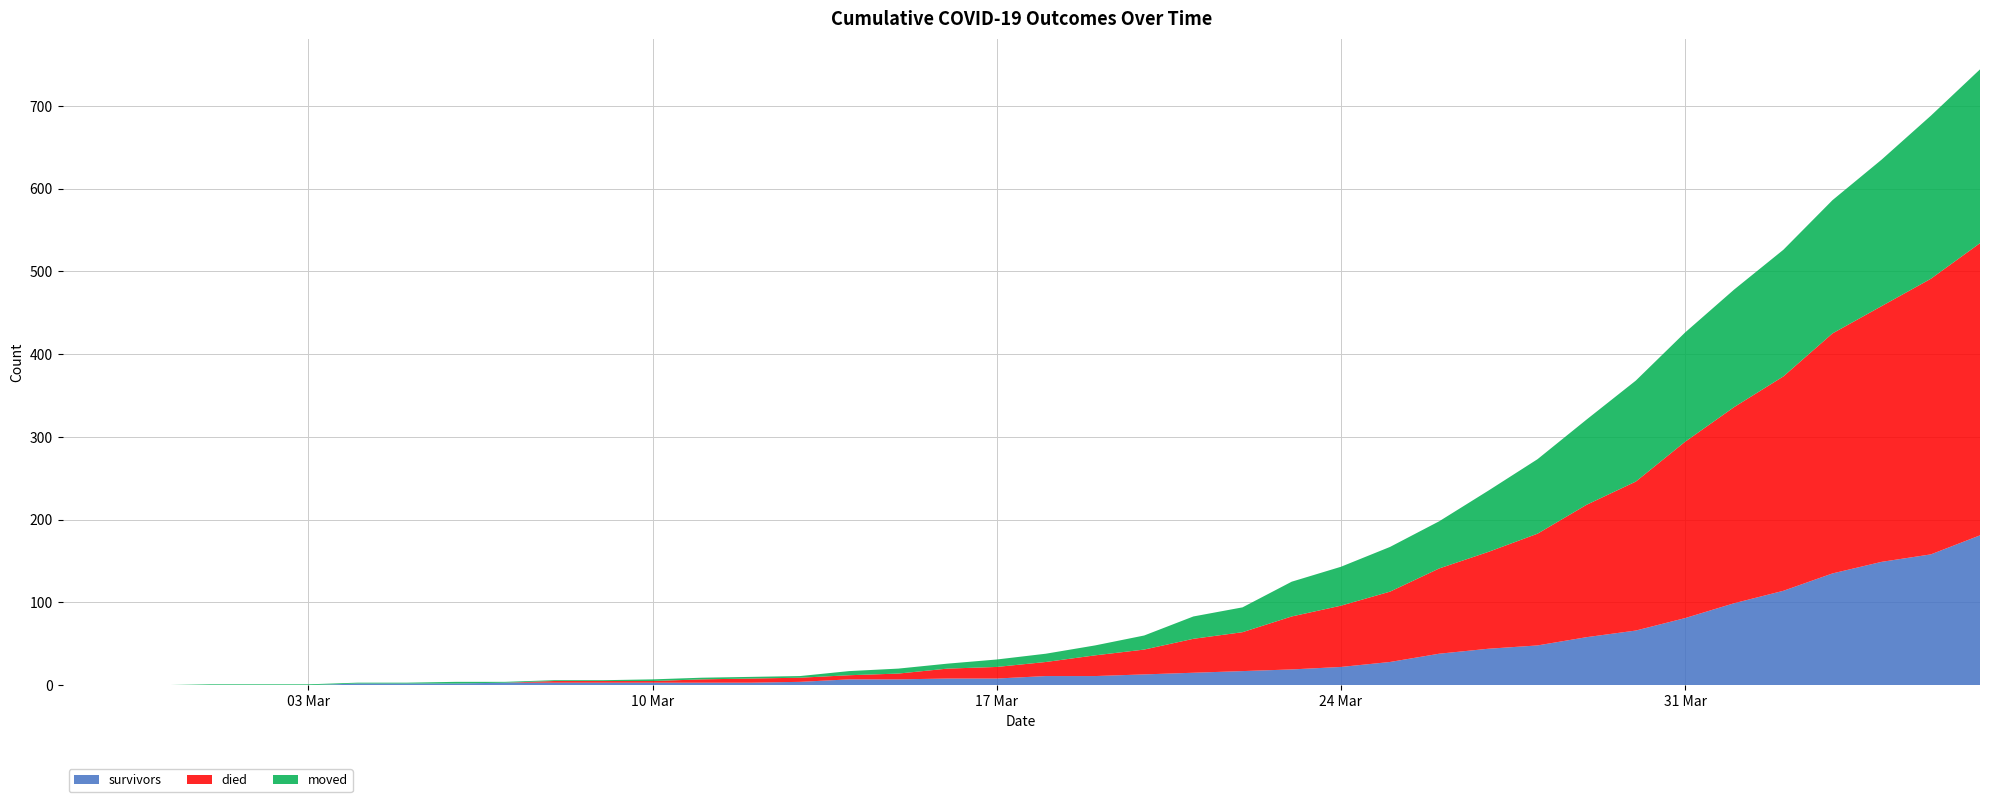

Reading right to left, list all the values displayed in this chart.

survivors: 2020-04-06=181	2020-04-05=158	2020-04-04=149	2020-04-03=135	2020-04-02=114	2020-04-01=99	2020-03-31=81	2020-03-30=66	2020-03-29=58	2020-03-28=48	2020-03-27=44	2020-03-26=38	2020-03-25=28	2020-03-24=22	2020-03-23=19	2020-03-22=17	2020-03-21=15	2020-03-20=13	2020-03-19=11	2020-03-18=11	2020-03-17=8	2020-03-16=8	2020-03-15=7	2020-03-14=7	2020-03-13=4	2020-03-12=3	2020-03-11=3	2020-03-10=3	2020-03-09=3	2020-03-08=3	2020-03-07=3	2020-03-06=2	2020-03-05=2	2020-03-04=2	2020-03-03=0	2020-03-02=0	2020-03-01=0	2020-02-29=0	2020-02-28=0	2020-02-27=0
died: 2020-04-06=353	2020-04-05=333	2020-04-04=309	2020-04-03=290	2020-04-02=259	2020-04-01=237	2020-03-31=213	2020-03-30=180	2020-03-29=160	2020-03-28=135	2020-03-27=117	2020-03-26=103	2020-03-25=85	2020-03-24=74	2020-03-23=64	2020-03-22=47	2020-03-21=41	2020-03-20=30	2020-03-19=25	2020-03-18=17	2020-03-17=14	2020-03-16=12	2020-03-15=7	2020-03-14=5	2020-03-13=5	2020-03-12=5	2020-03-11=4	2020-03-10=2	2020-03-09=2	2020-03-08=2	2020-03-07=0	2020-03-06=0	2020-03-05=0	2020-03-04=0	2020-03-03=0	2020-03-02=0	2020-03-01=0	2020-02-29=0	2020-02-28=0	2020-02-27=0
moved: 2020-04-06=210	2020-04-05=197	2020-04-04=177	2020-04-03=161	2020-04-02=153	2020-04-01=142	2020-03-31=132	2020-03-30=122	2020-03-29=103	2020-03-28=90	2020-03-27=74	2020-03-26=57	2020-03-25=54	2020-03-24=47	2020-03-23=42	2020-03-22=30	2020-03-21=27	2020-03-20=17	2020-03-19=12	2020-03-18=10	2020-03-17=9	2020-03-16=6	2020-03-15=6	2020-03-14=5	2020-03-13=2	2020-03-12=2	2020-03-11=2	2020-03-10=2	2020-03-09=1	2020-03-08=1	2020-03-07=1	2020-03-06=2	2020-03-05=1	2020-03-04=1	2020-03-03=1	2020-03-02=1	2020-03-01=1	2020-02-29=0	2020-02-28=0	2020-02-27=0